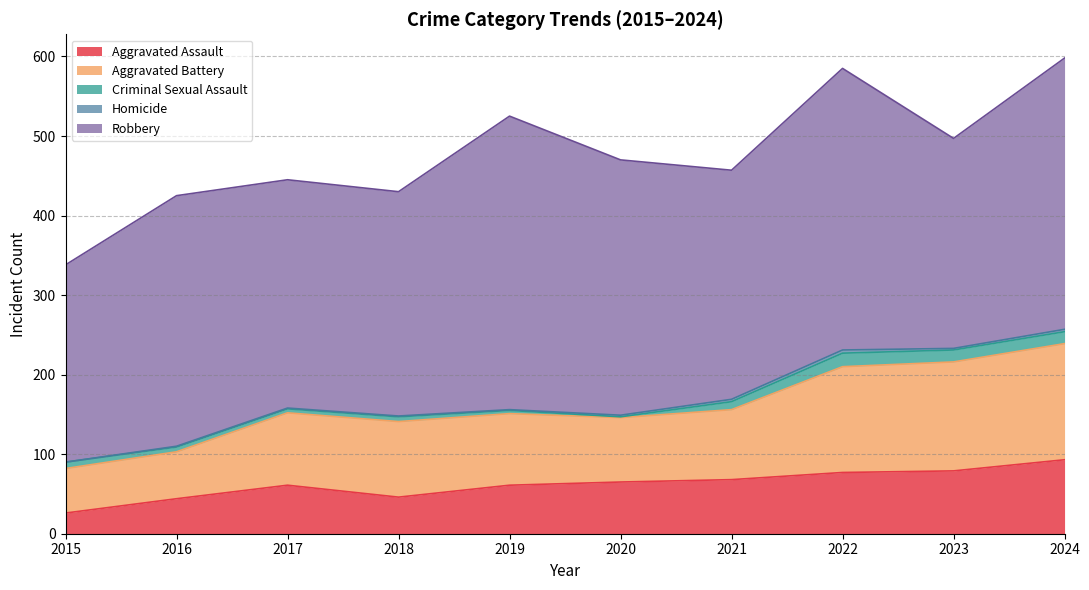

How many lines are shown in the chart?

5